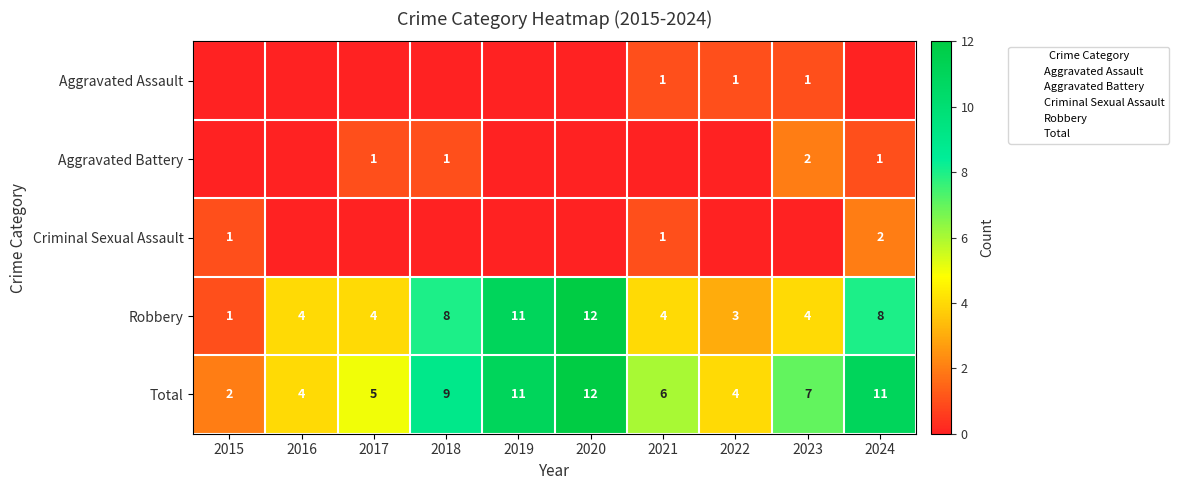

Where is Robbery nearest to the value 6?

2016